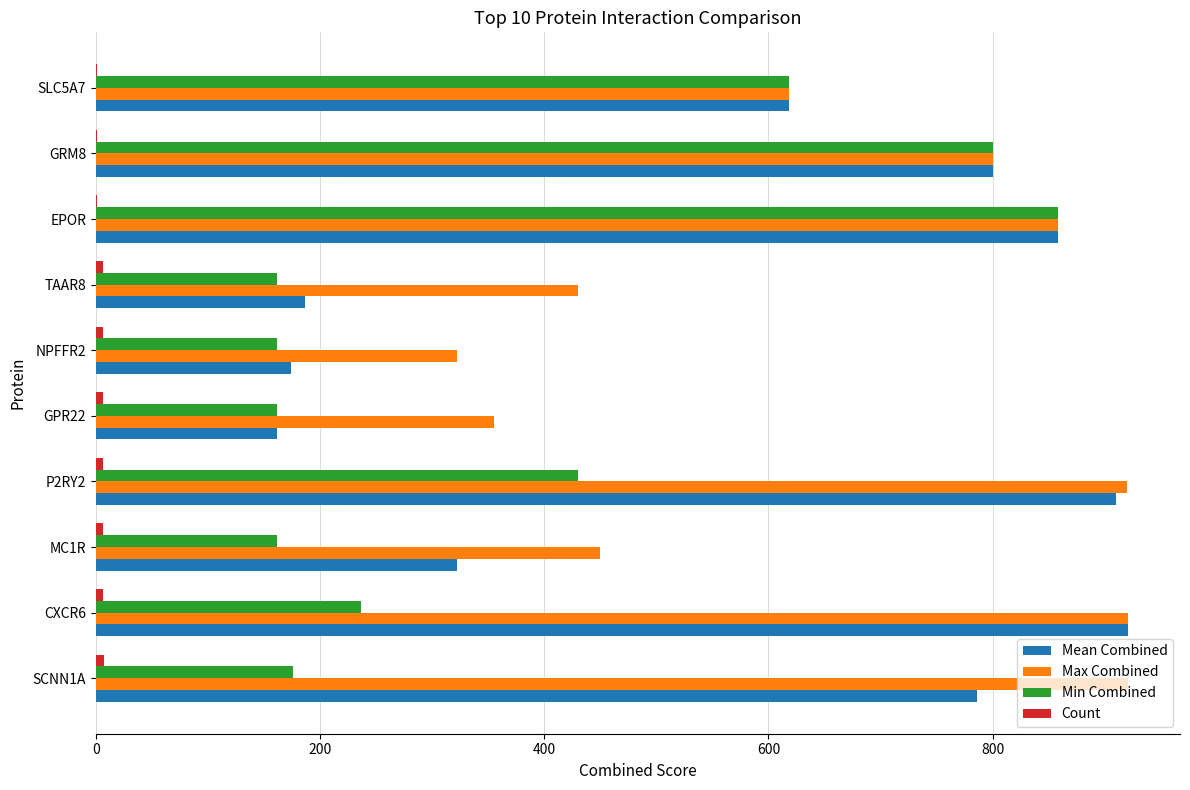

The Max Combined series shows 355 at GPR22. True or false?

True